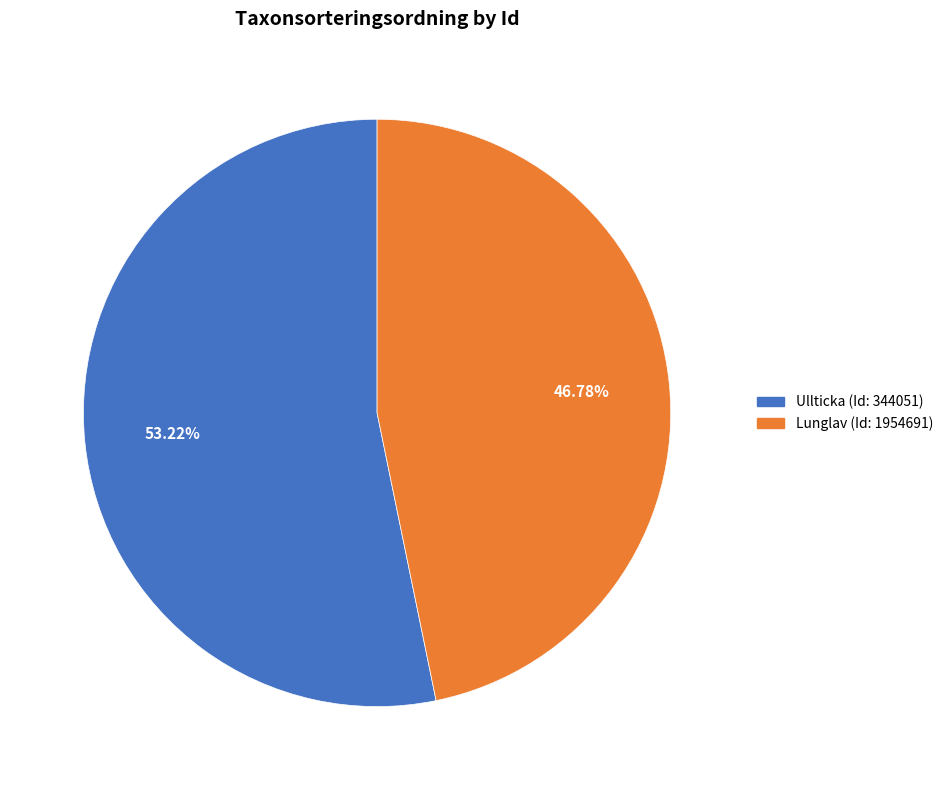

Does any single category account for the majority?

Yes